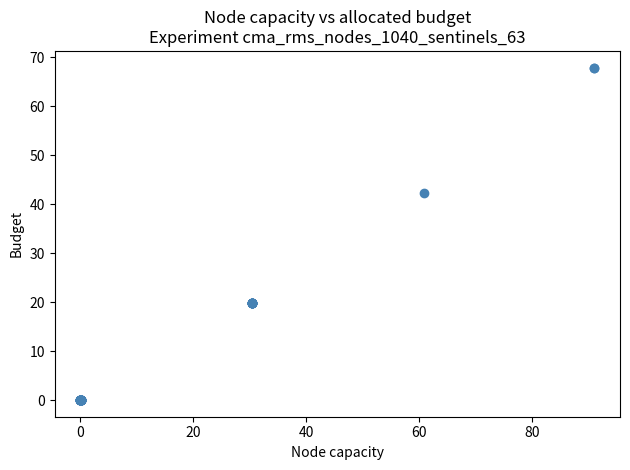

What Y value in the scatter plot is closest to 33?

42.2